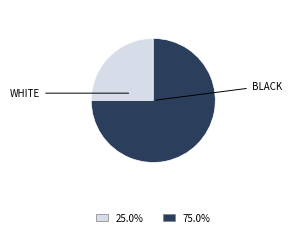

Is there any slice that represents more than half of the pie?

Yes